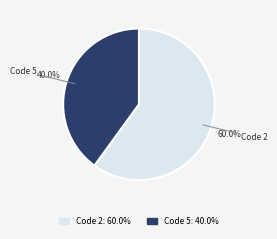

How many slices are in this pie chart?

2